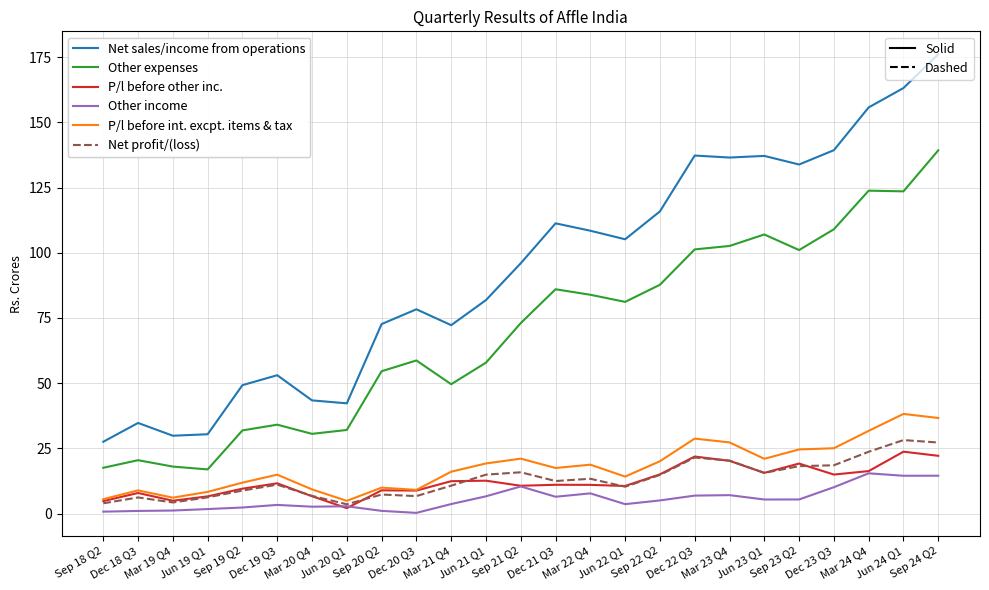

What is the greatest value displayed?

176.1